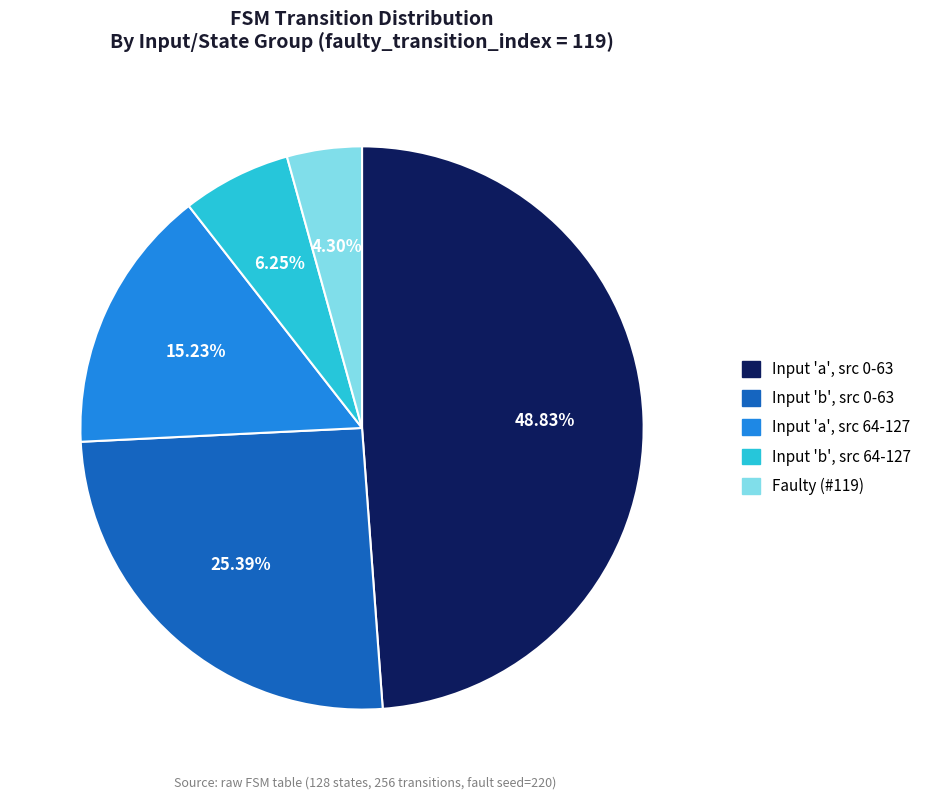

Does any single category account for the majority?

No